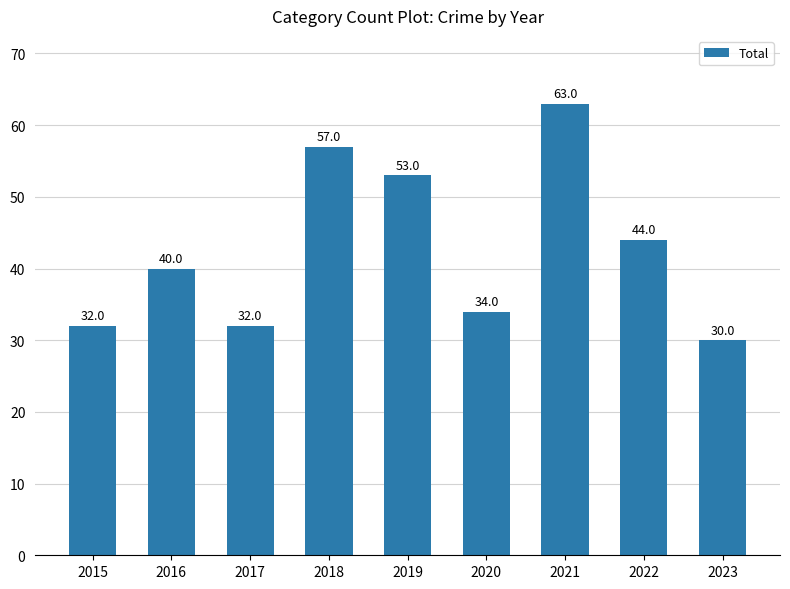

What is the value of the 6th bar from the left?

34